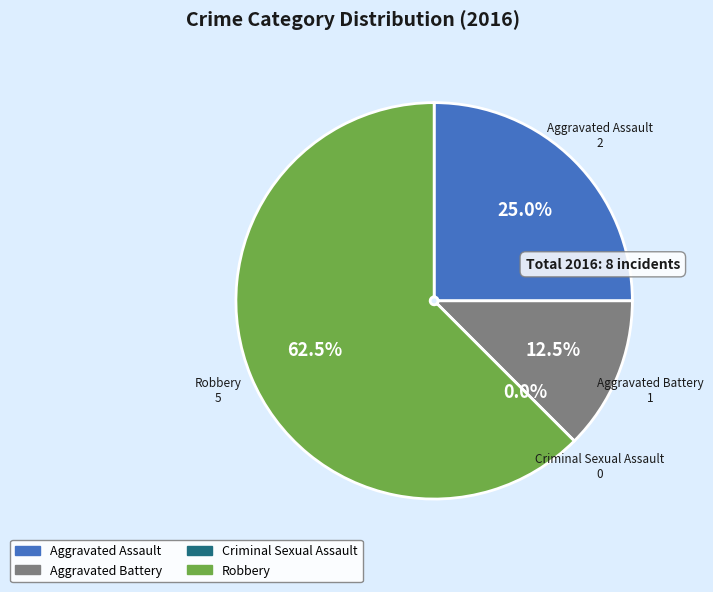

Count the number of slices in the pie.

4